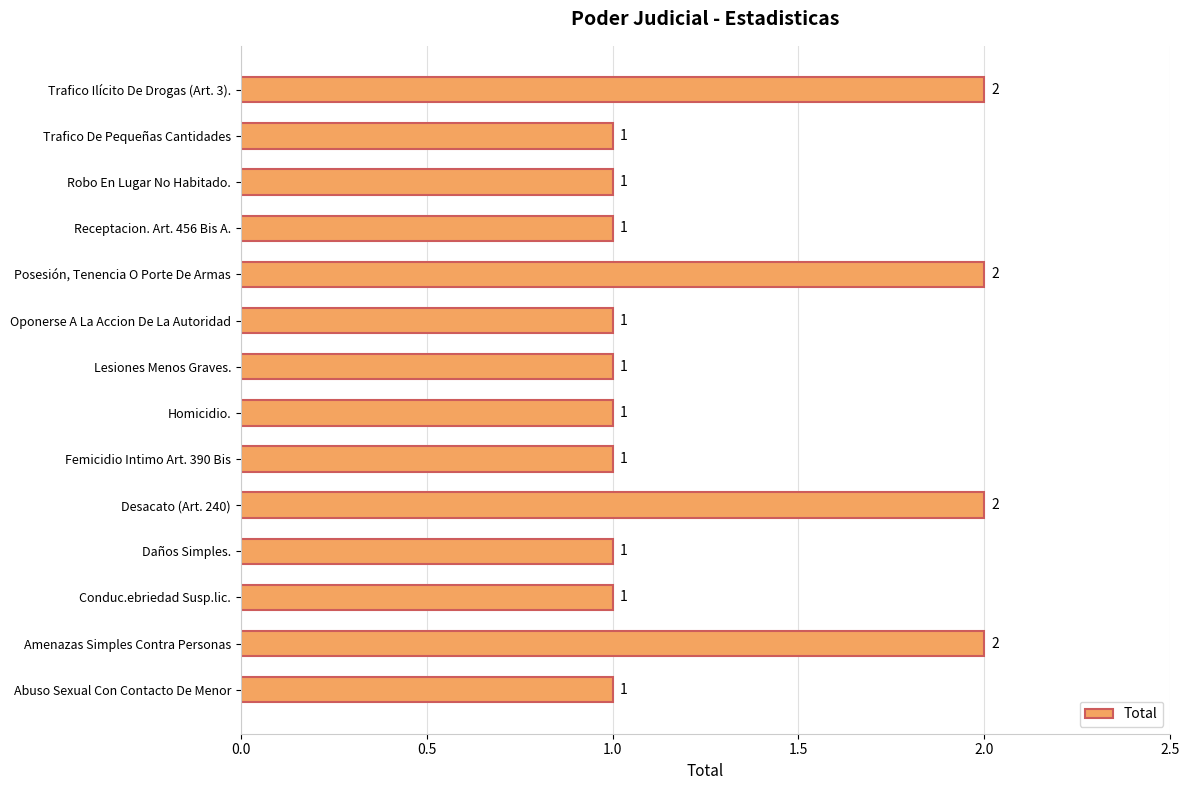

Count the number of values greater than 1.

4